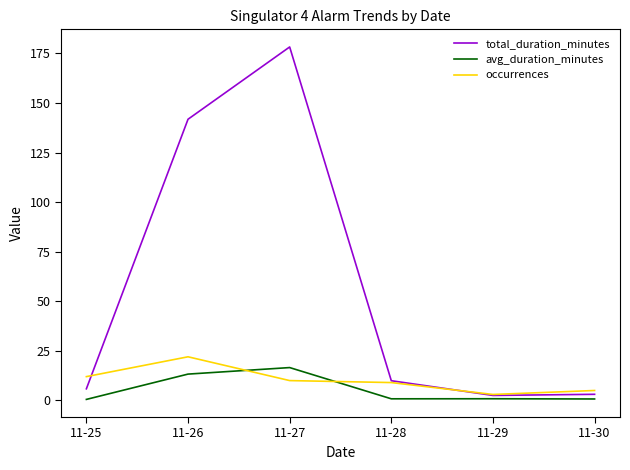

What is the difference between the second highest and second lowest values in the total_duration_minutes series?

138.7